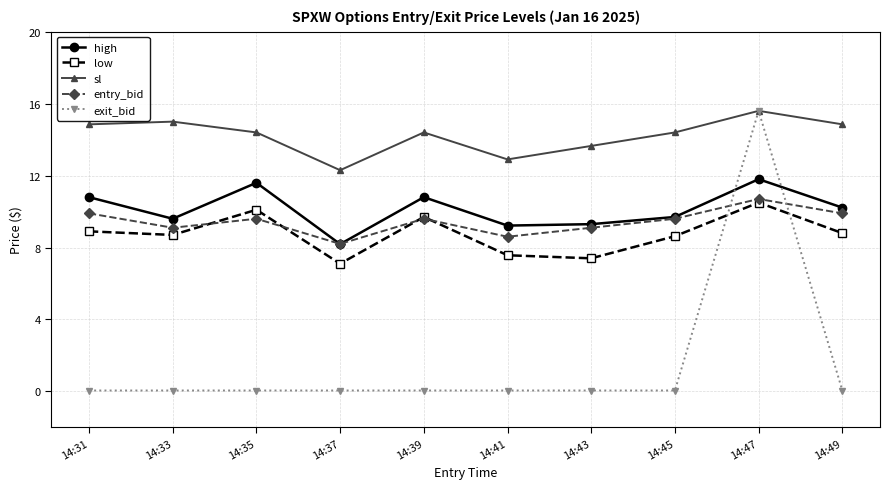

True or false: low and high intersect in this chart.

False